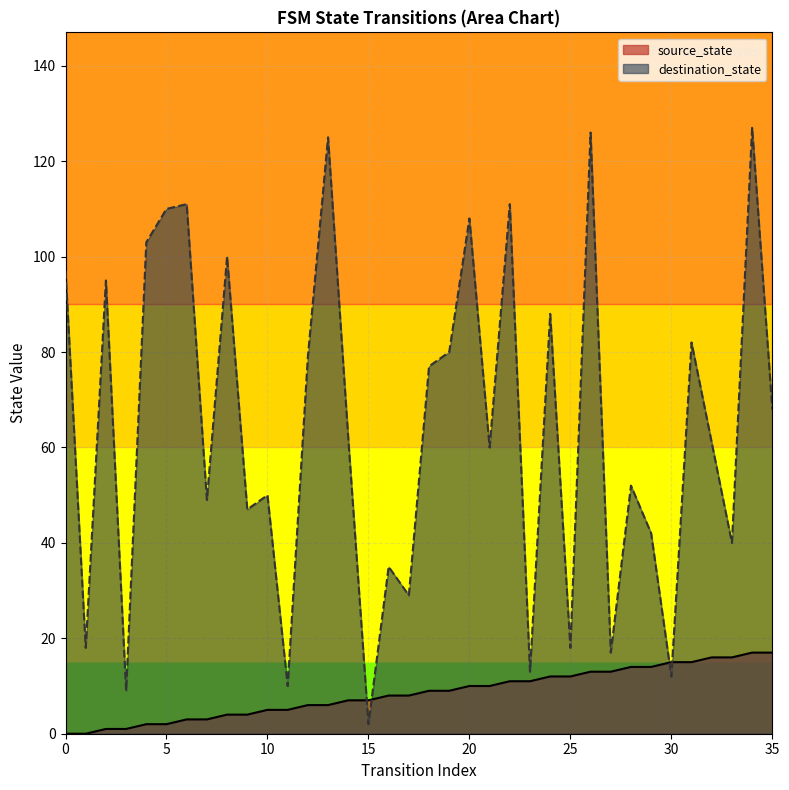

Which series has the largest range (max minus min)?

destination_state